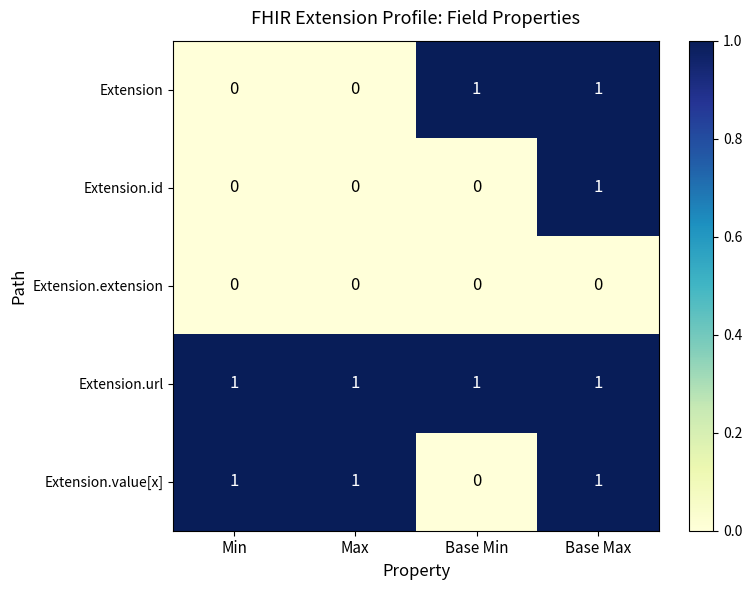

At how many categories does at least one series exceed 0?

4